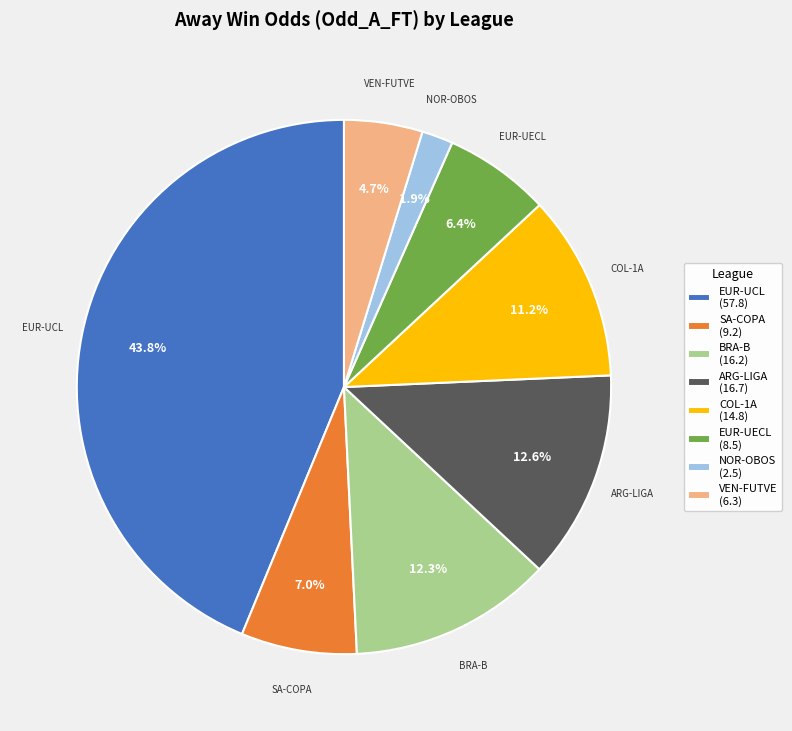

Approximately how many times larger is the value at COL-1A (14.8) compared to VEN-FUTVE (6.3)?

2.4